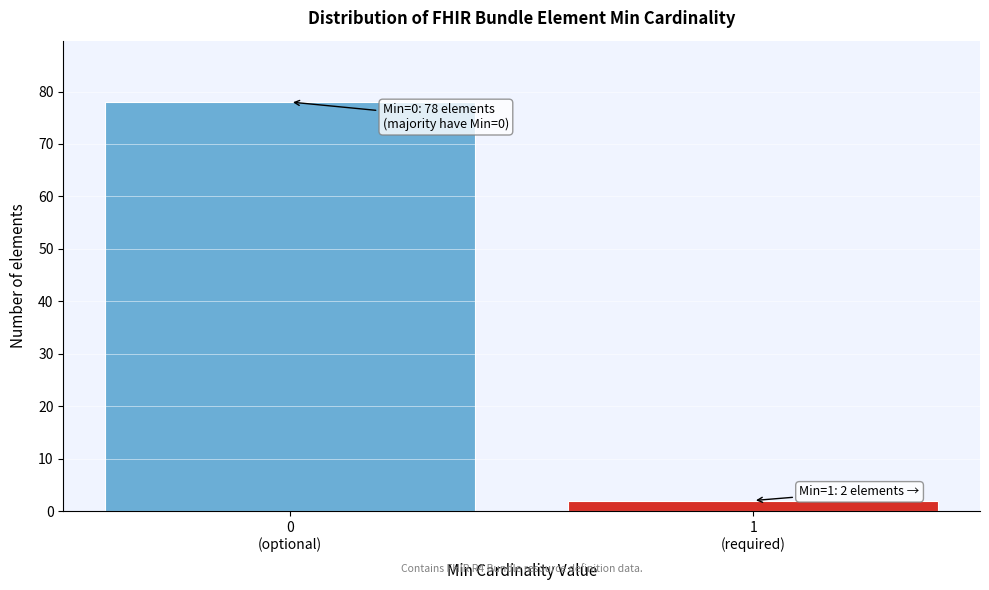

Reading right to left, what are all the values shown in this chart?

2	78